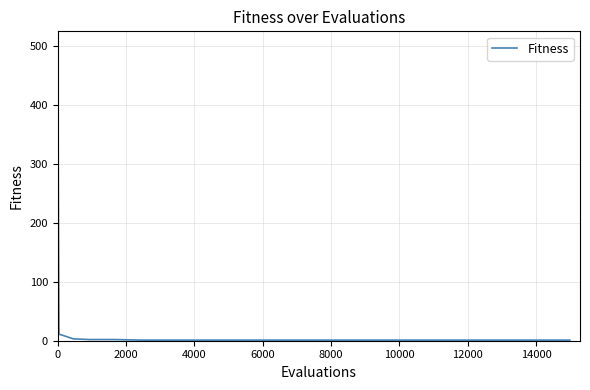

Does the chart have visible grid lines?

Yes